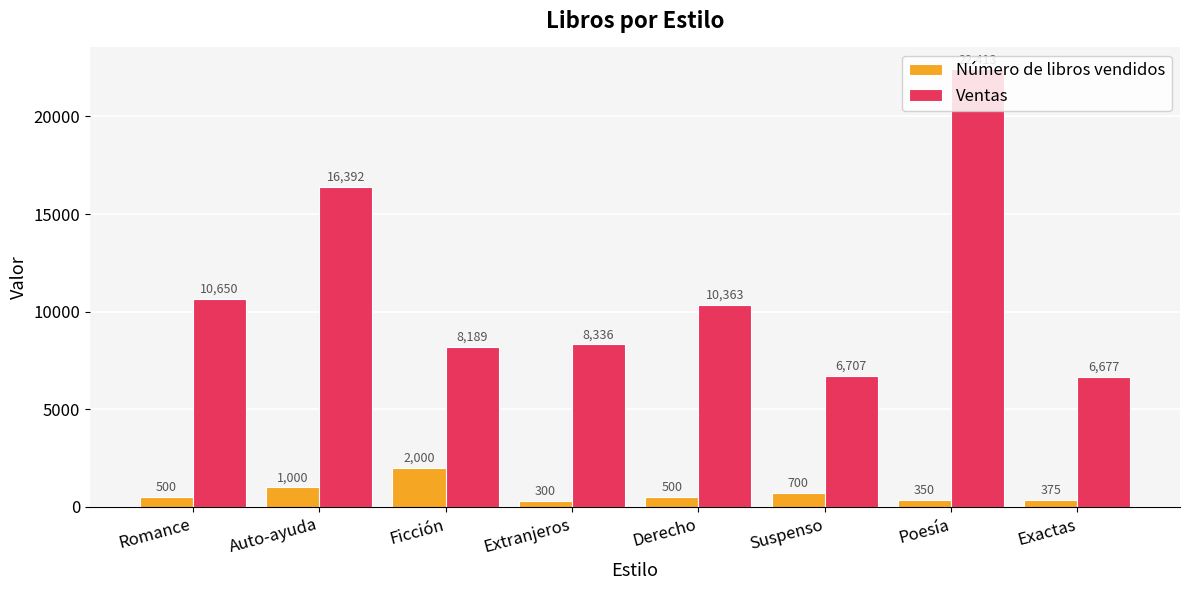

How many bars are there in total?

16